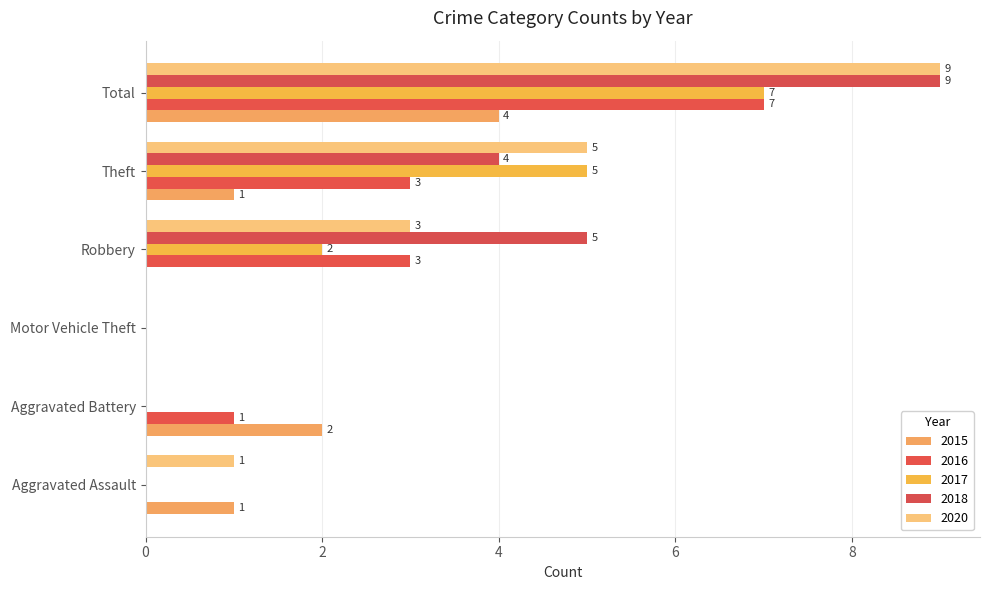

Which category has the highest value across all series?

Total